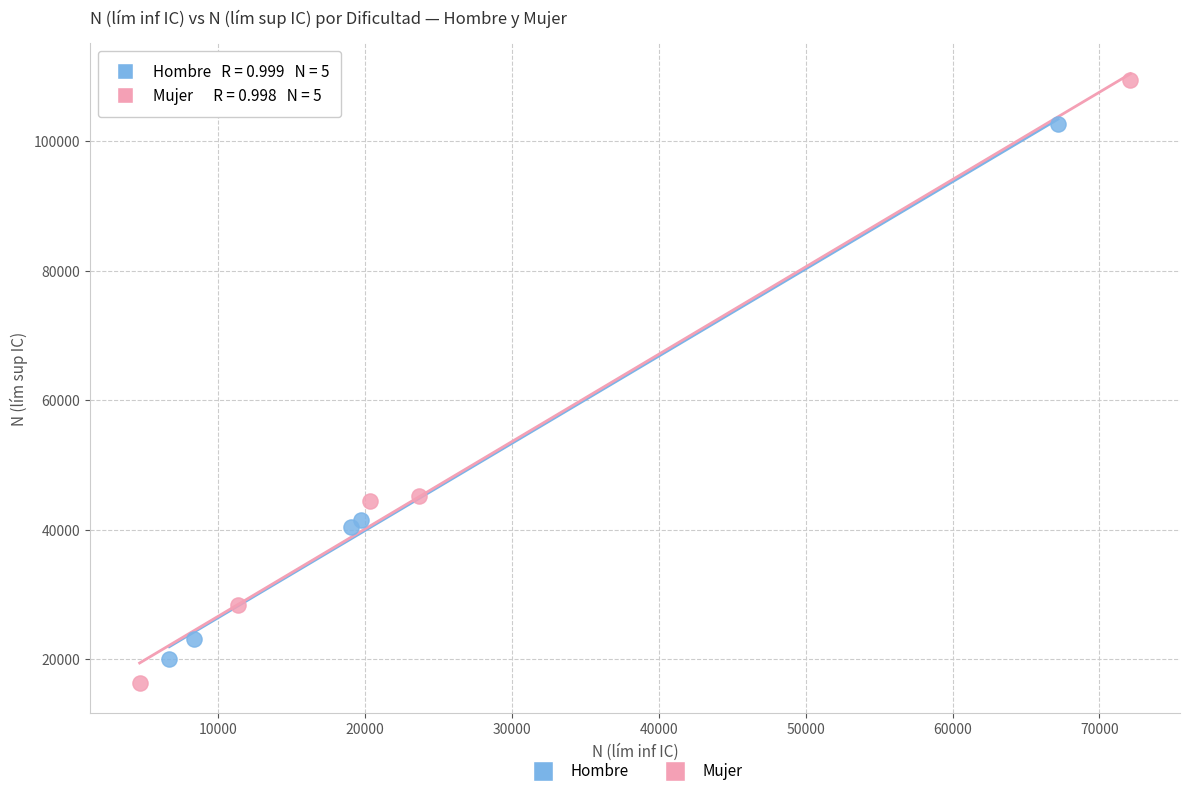

Which series reaches the maximum Y coordinate?

Mujer